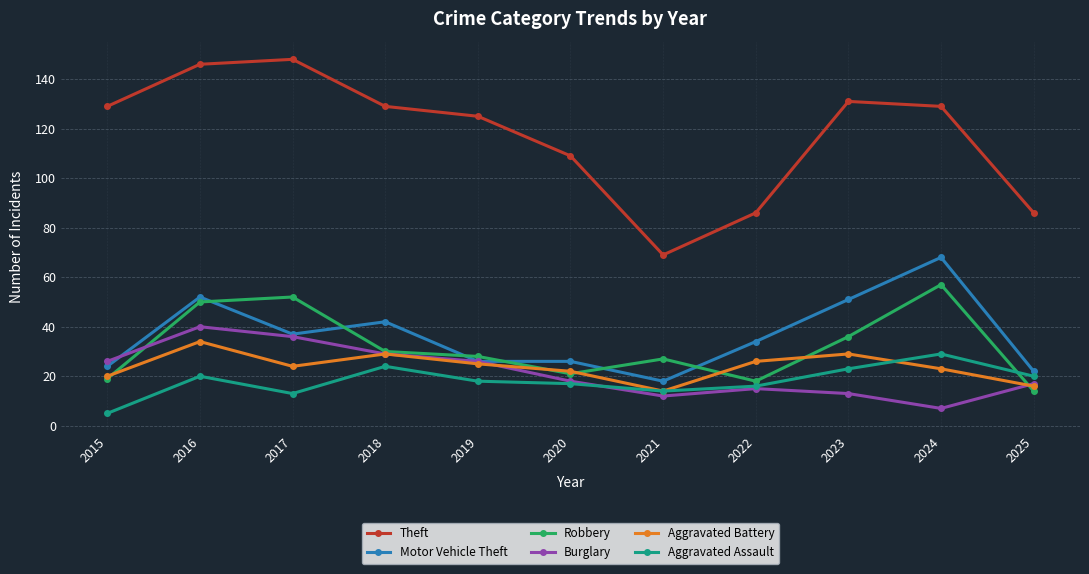

How many lines are shown in the chart?

6